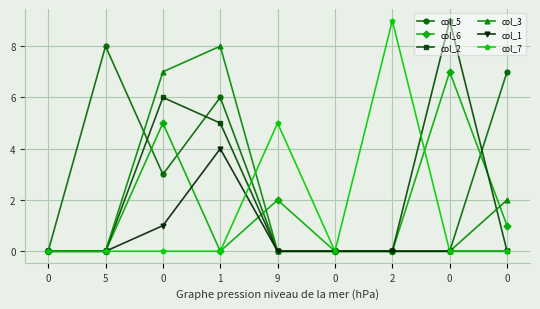

What are all the series names shown in the legend?

col_5, col_6, col_2, col_3, col_1, col_7